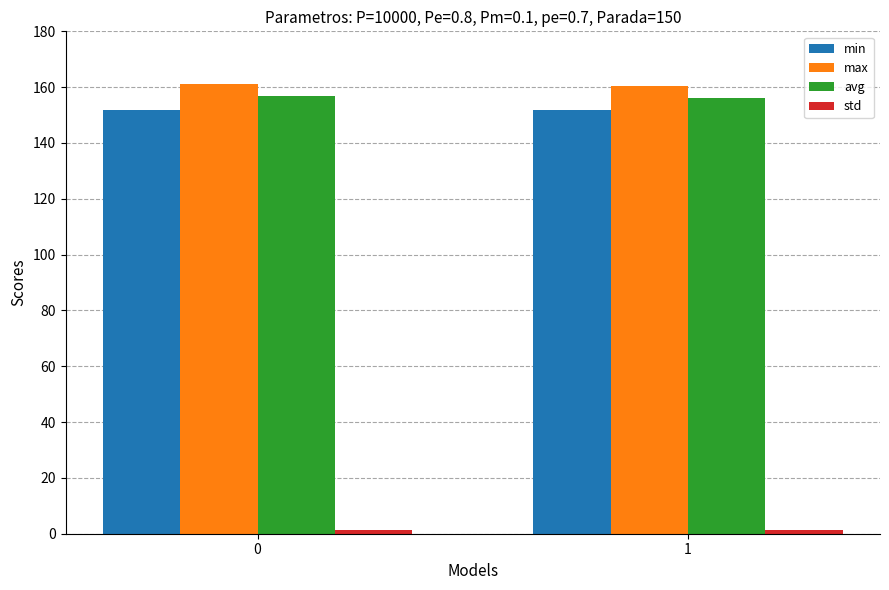

What is the spread (max minus min) of values at 1?

159.1